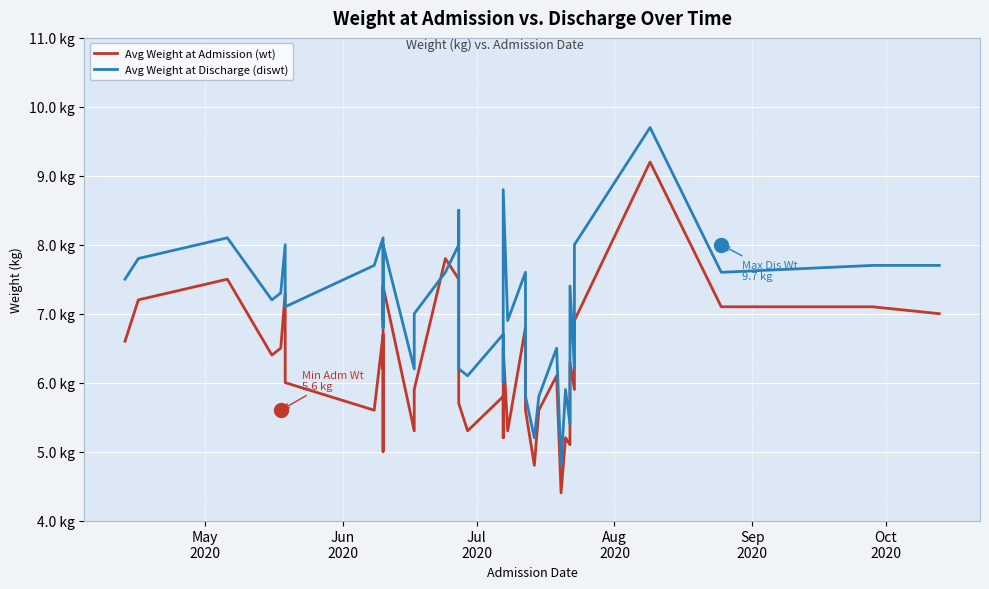

What is the difference between the second highest and minimum values in the Avg Weight at Discharge (diswt) series?

4.0